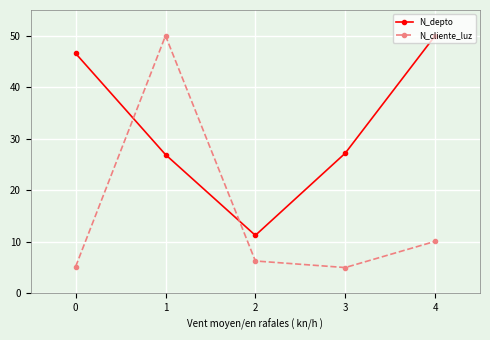

Which series has the largest total across all categories?

N_depto